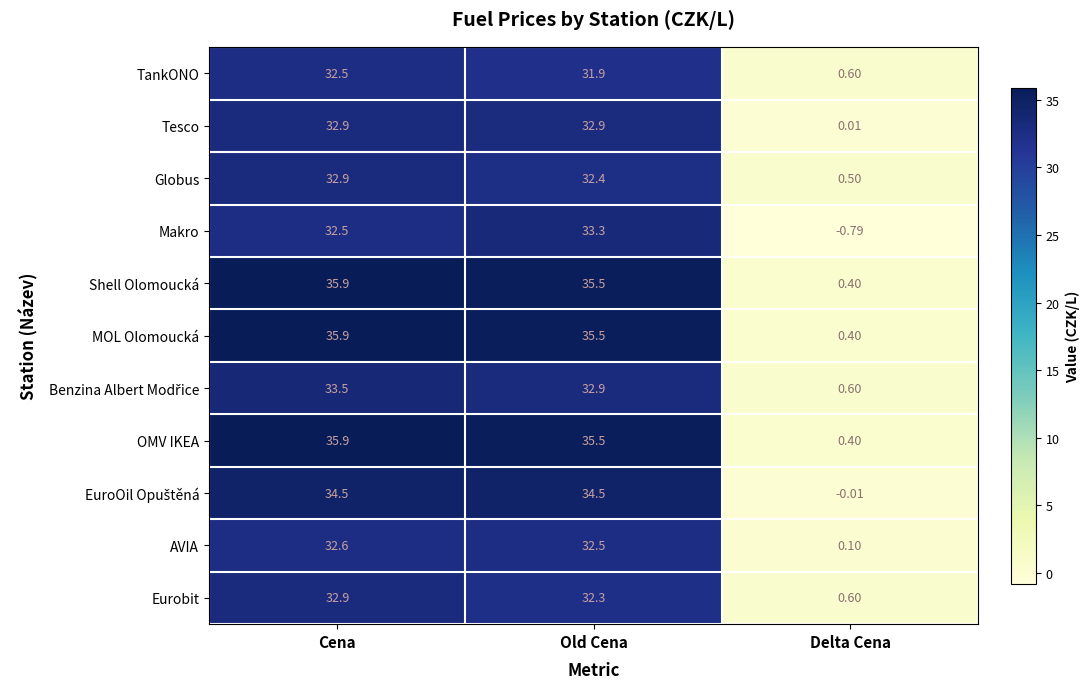

At which category is the sum across all series the highest?

Cena